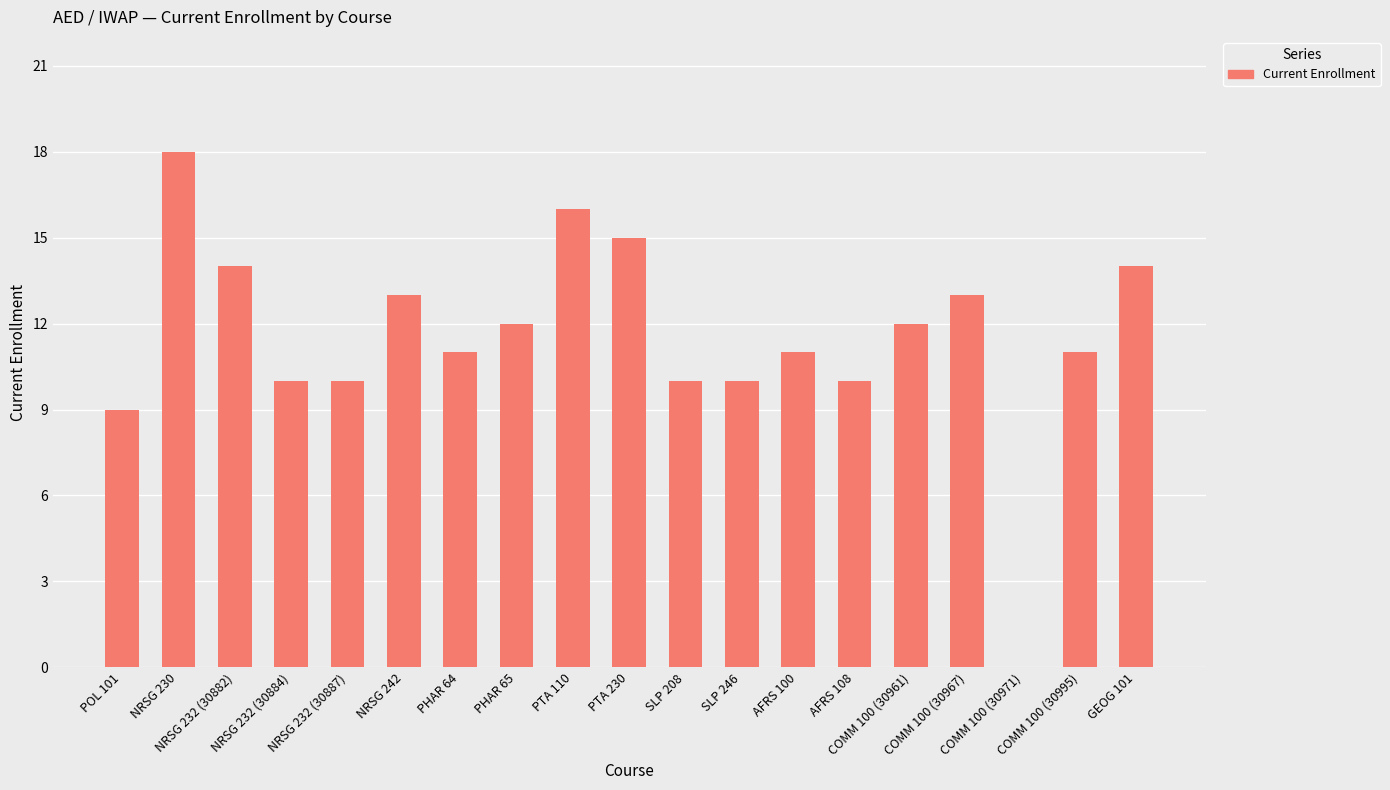

What is the greatest value displayed?

18